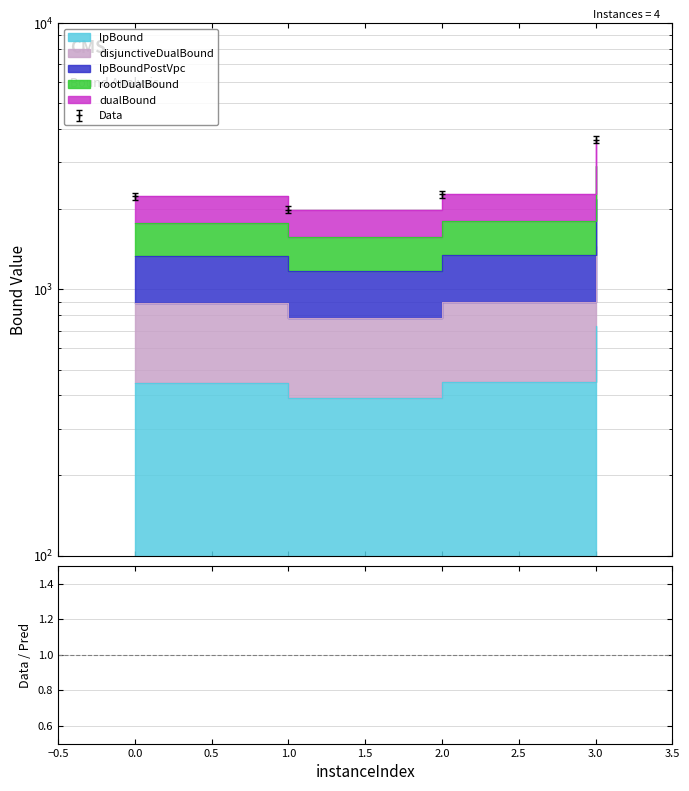

Which series reaches the minimum Y coordinate?

lpBound